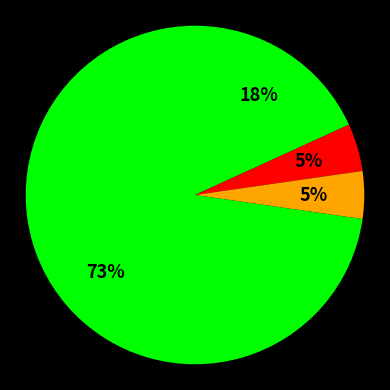

How many slices are in this pie chart?

4